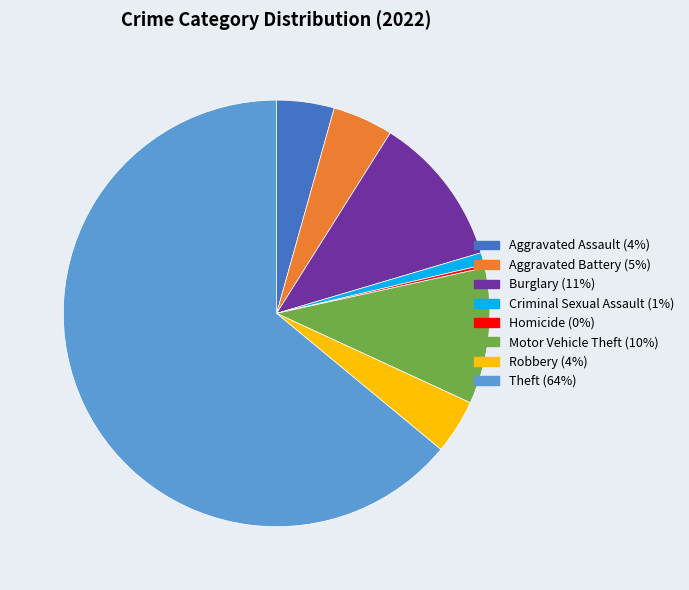

Is it true that Motor Vehicle Theft (10%) is 16% of the pie?

False